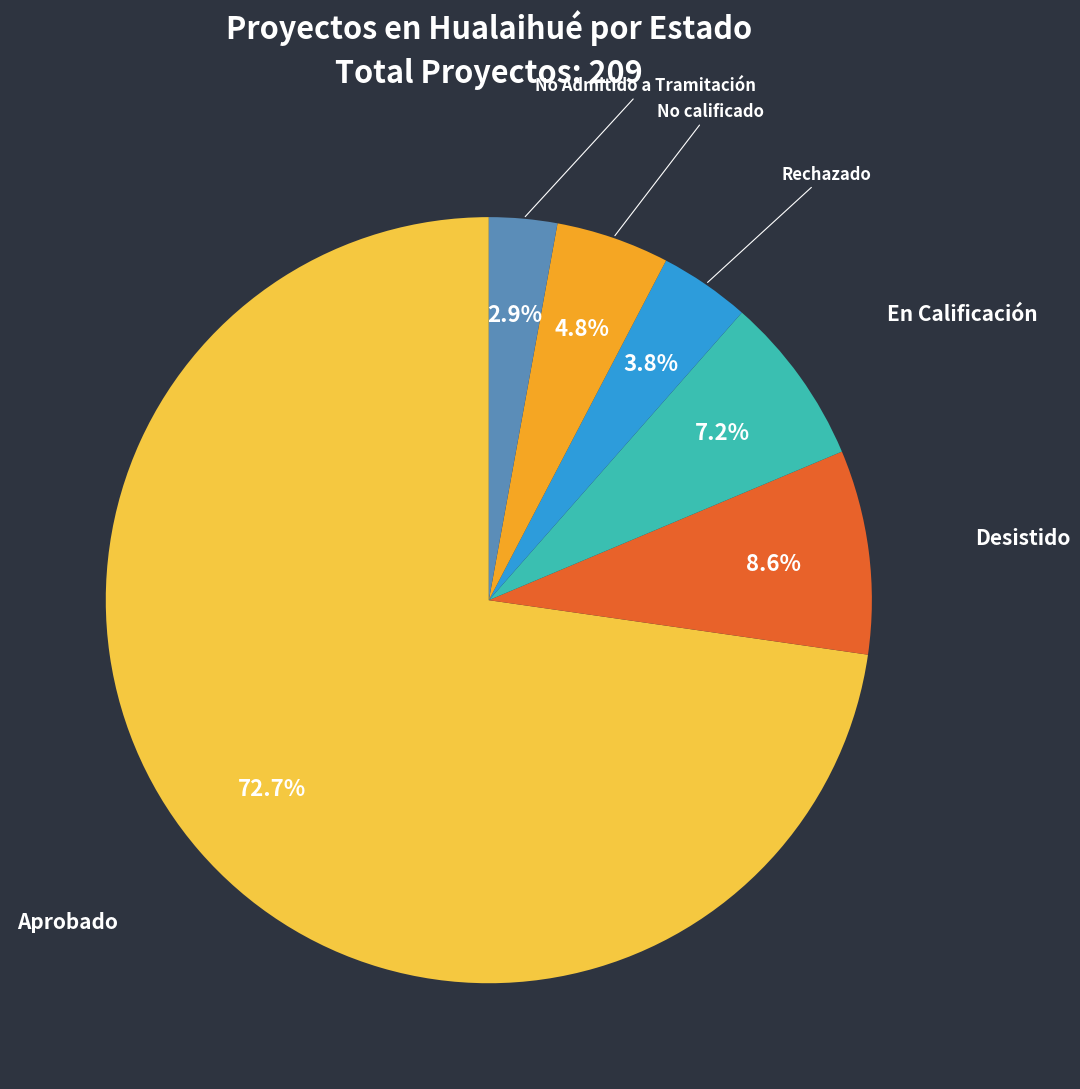

The En Calificación slice represents 1% of the pie. True or false?

False